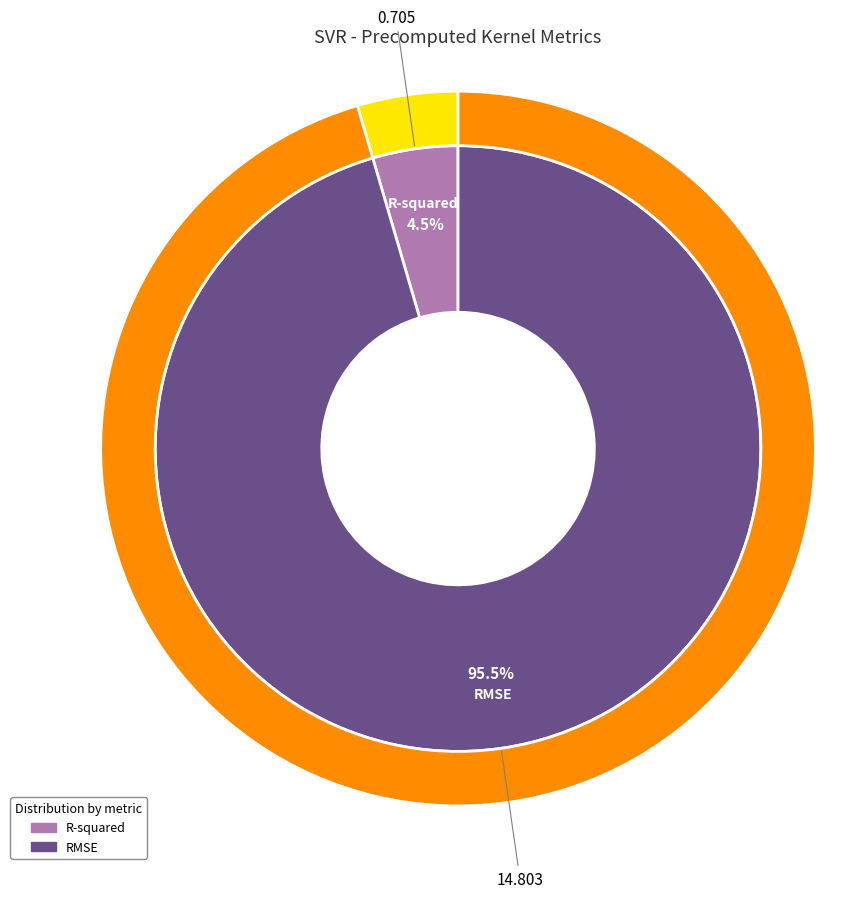

Which has a higher value, RMSE or R-squared?

RMSE